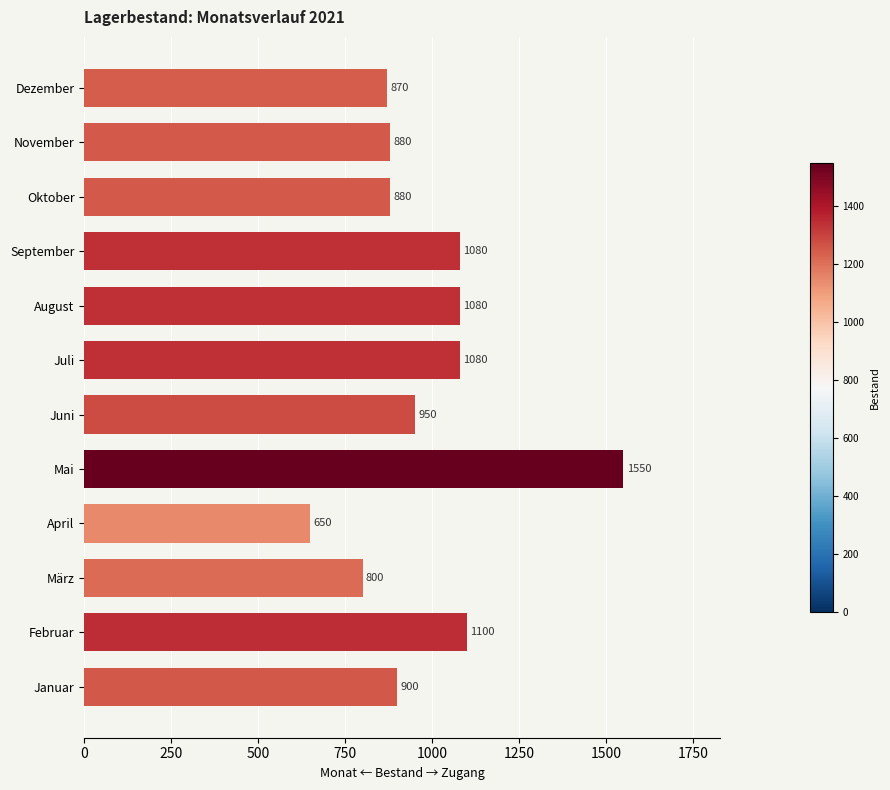

What is the ratio of the value at März to the value at Juni?

0.8